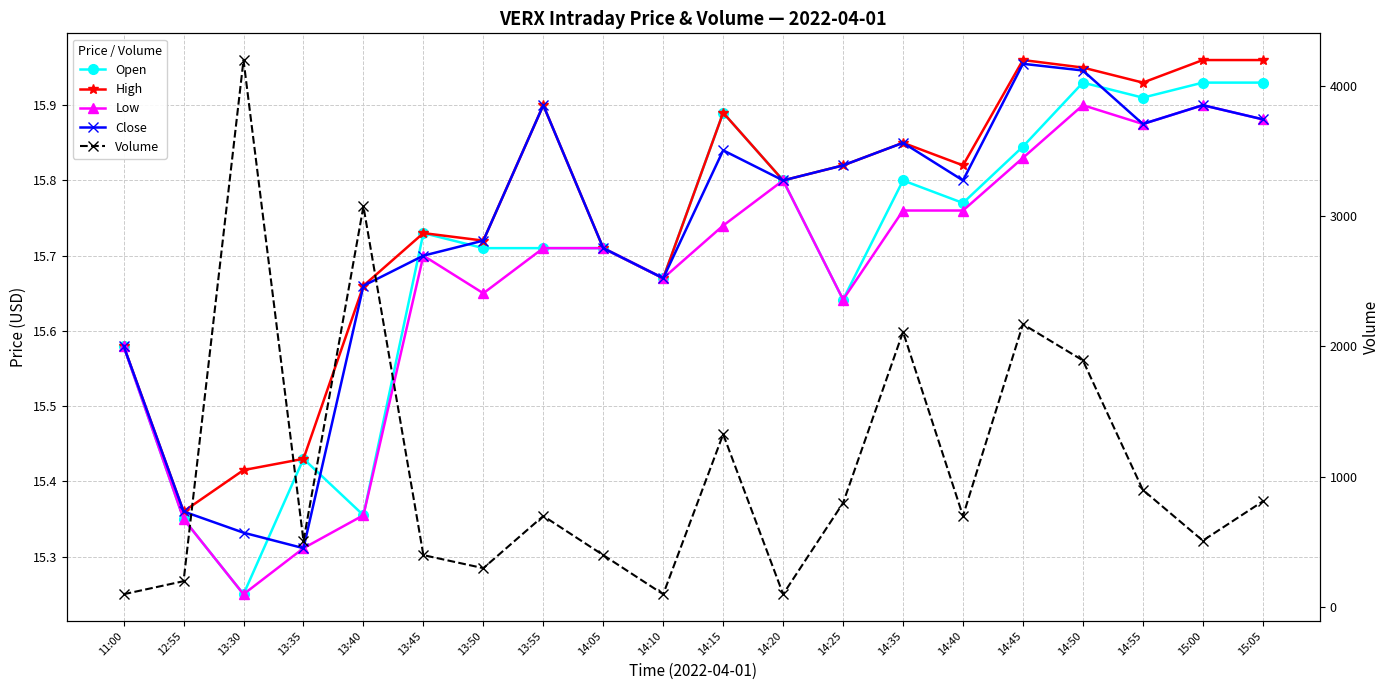

At how many categories does at least one series exceed 3334?

1